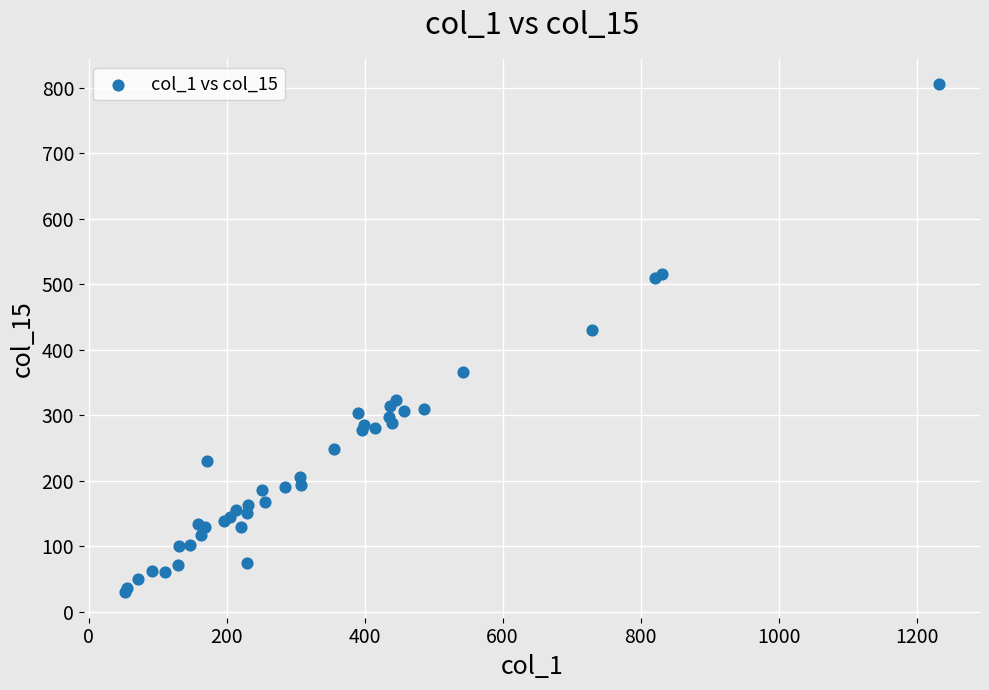

What Y value in the scatter plot is closest to 417?

431